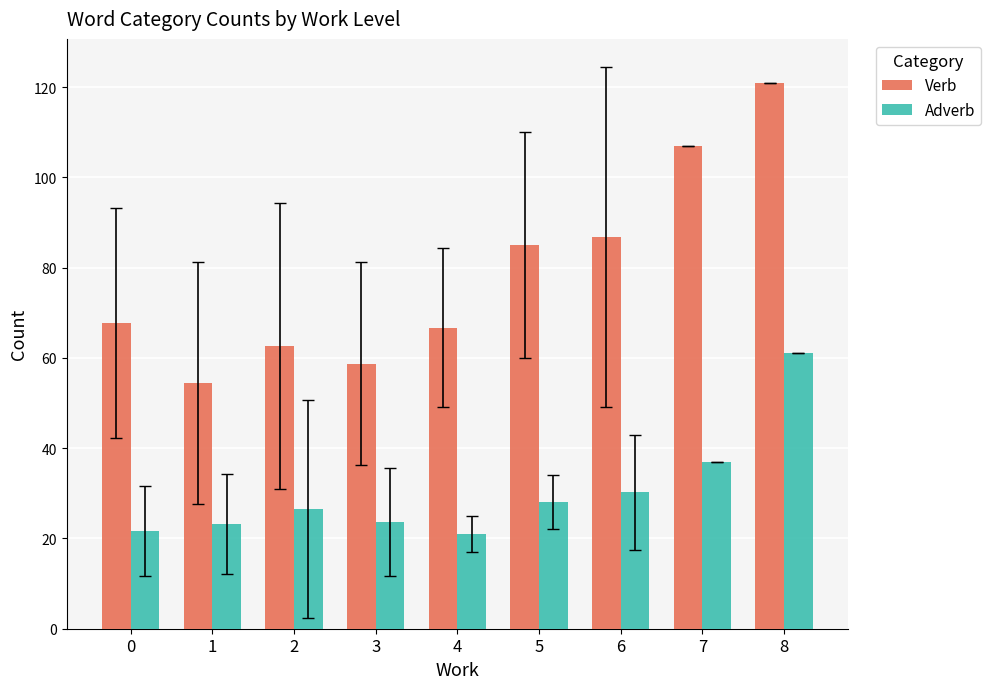

The value of Verb at 3 is 78.2. True or false?

False